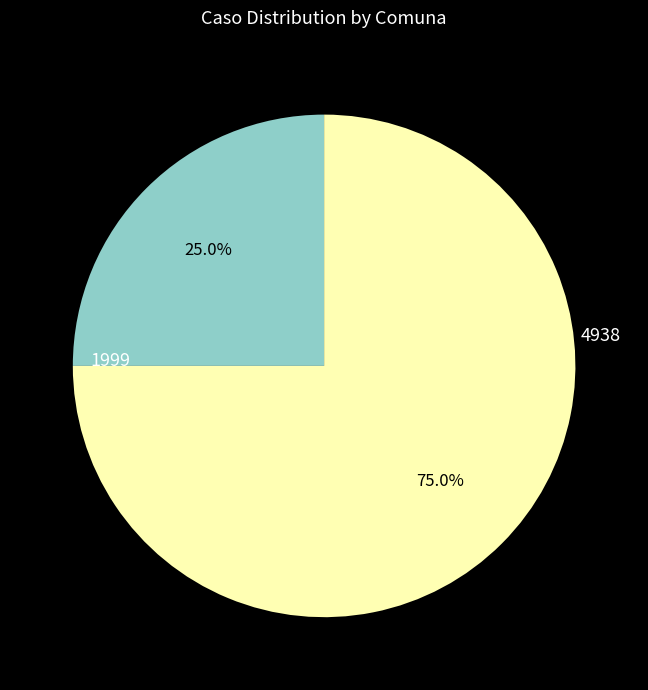

How many segments does this pie chart have?

2